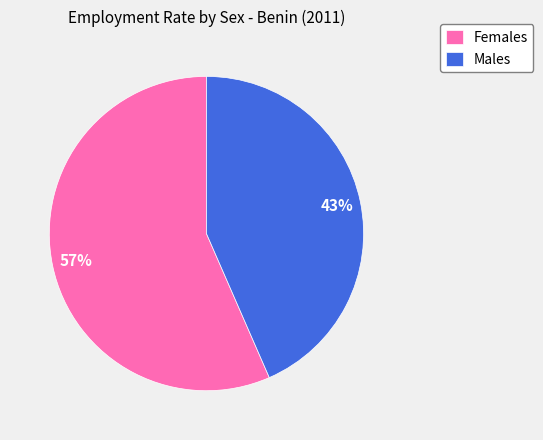

Approximately how many times larger is the value at Males compared to Females?

0.8